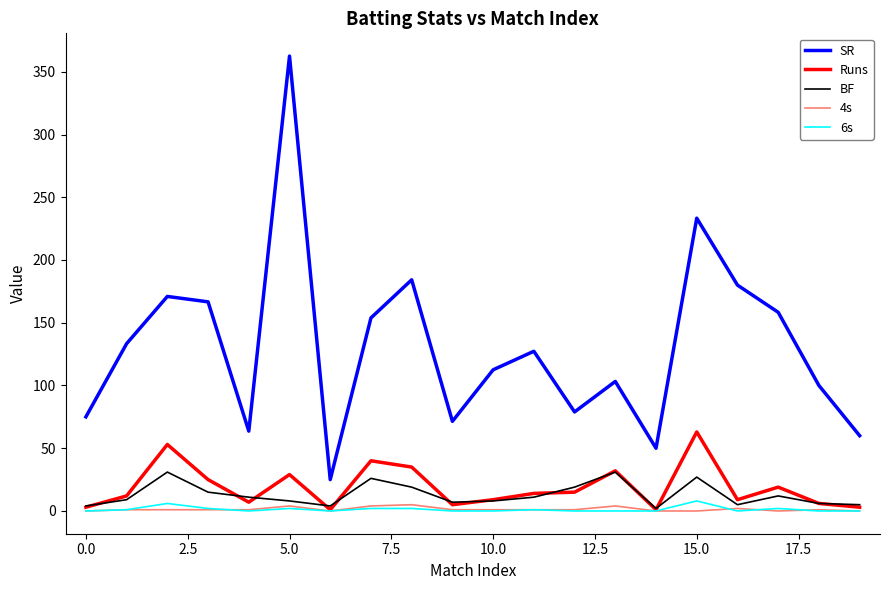

Which series has the largest range (max minus min)?

SR